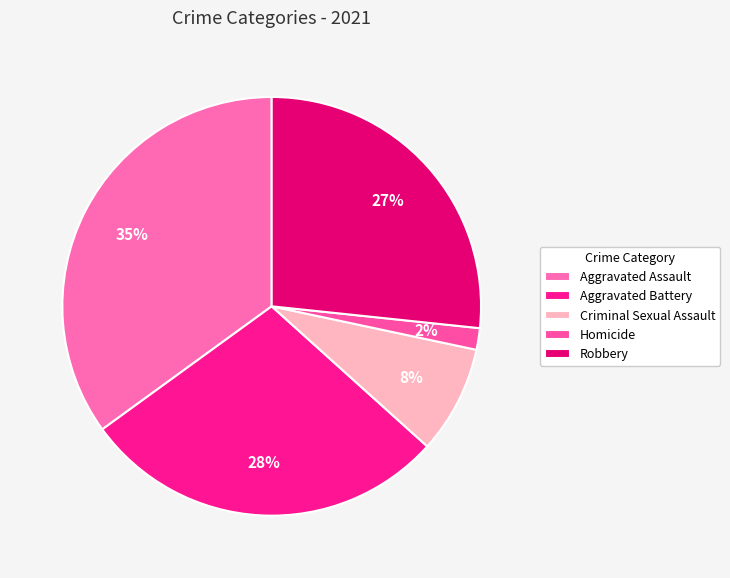

Count the number of slices in the pie.

5